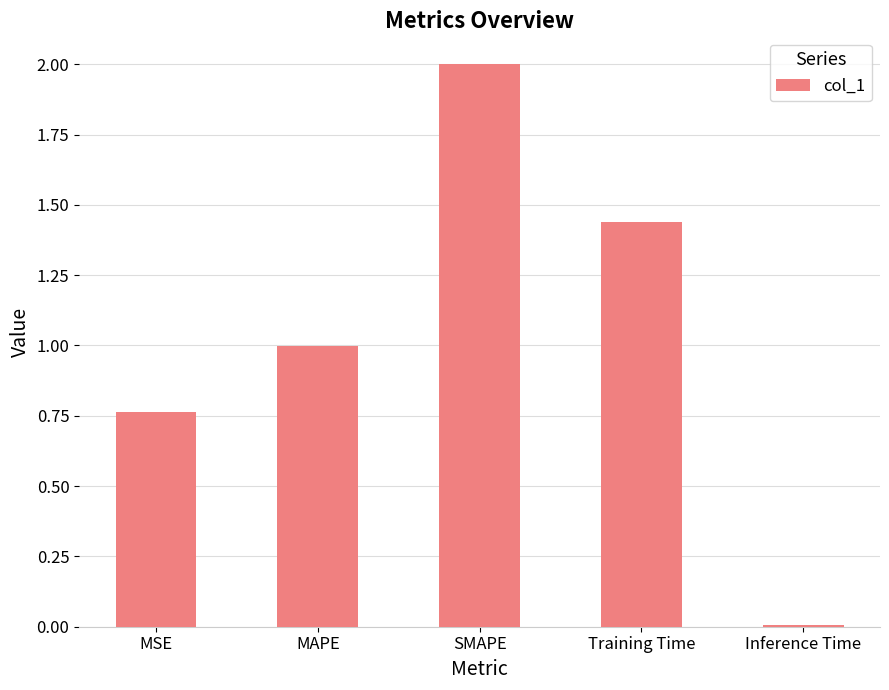

What is the difference between the second highest and second lowest values?

0.7